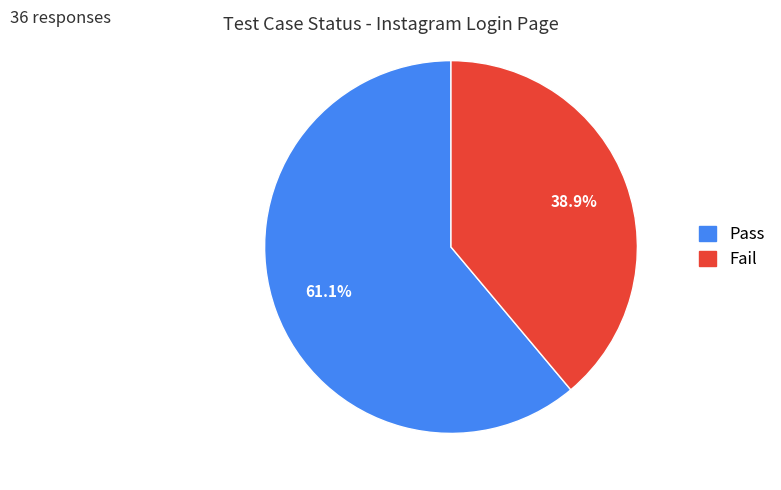

Which category has the biggest portion of the pie?

Pass